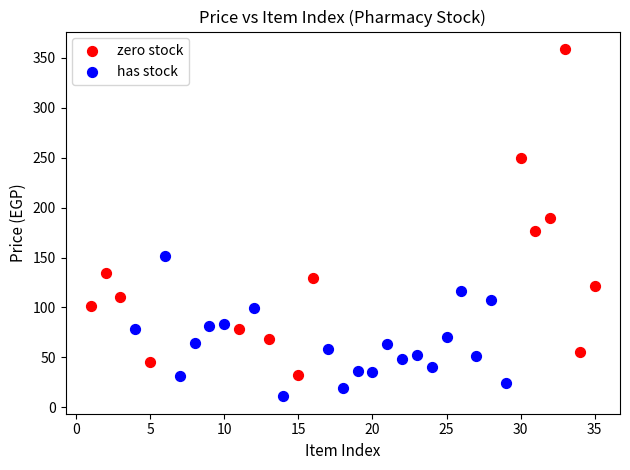

Which series contains the highest Y value?

zero stock